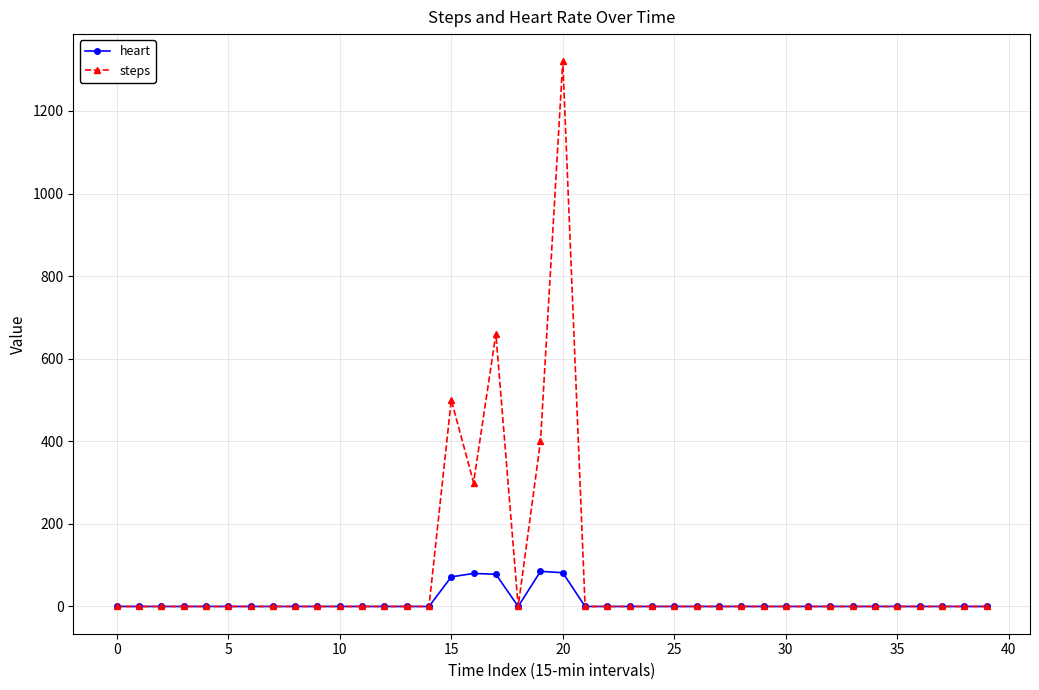

Rank the series by their maximum value, from lowest to highest.

heart, steps